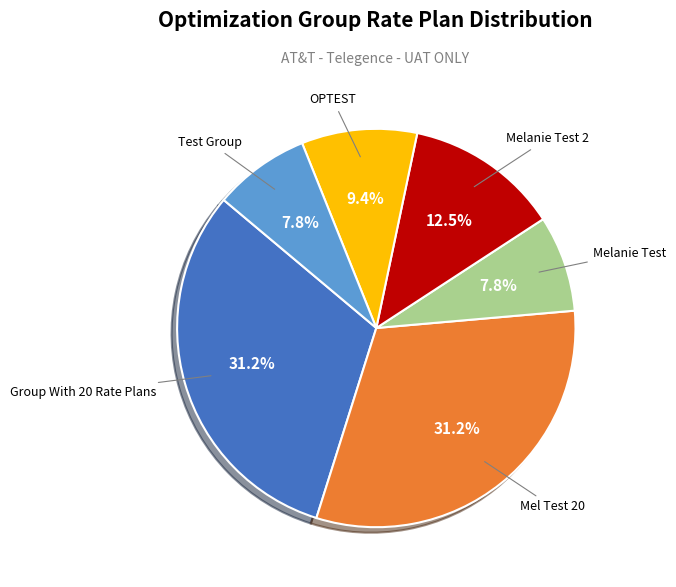

Does any single category account for the majority?

No